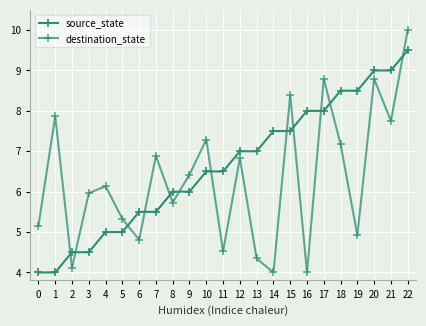

Which has a higher value, 22 or 1?

22